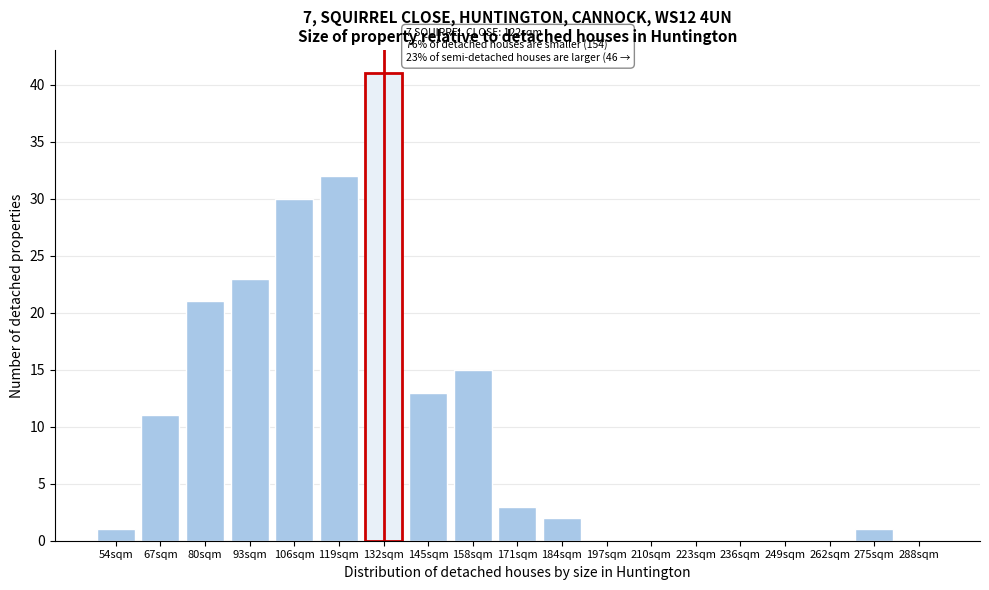

Reading left to right, what are all the values shown in this chart?

54sqm=1	67sqm=11	80sqm=21	93sqm=23	106sqm=30	119sqm=32	132sqm=41	145sqm=13	158sqm=15	171sqm=3	184sqm=2	197sqm=0	210sqm=0	223sqm=0	236sqm=0	249sqm=0	262sqm=0	275sqm=1	288sqm=0